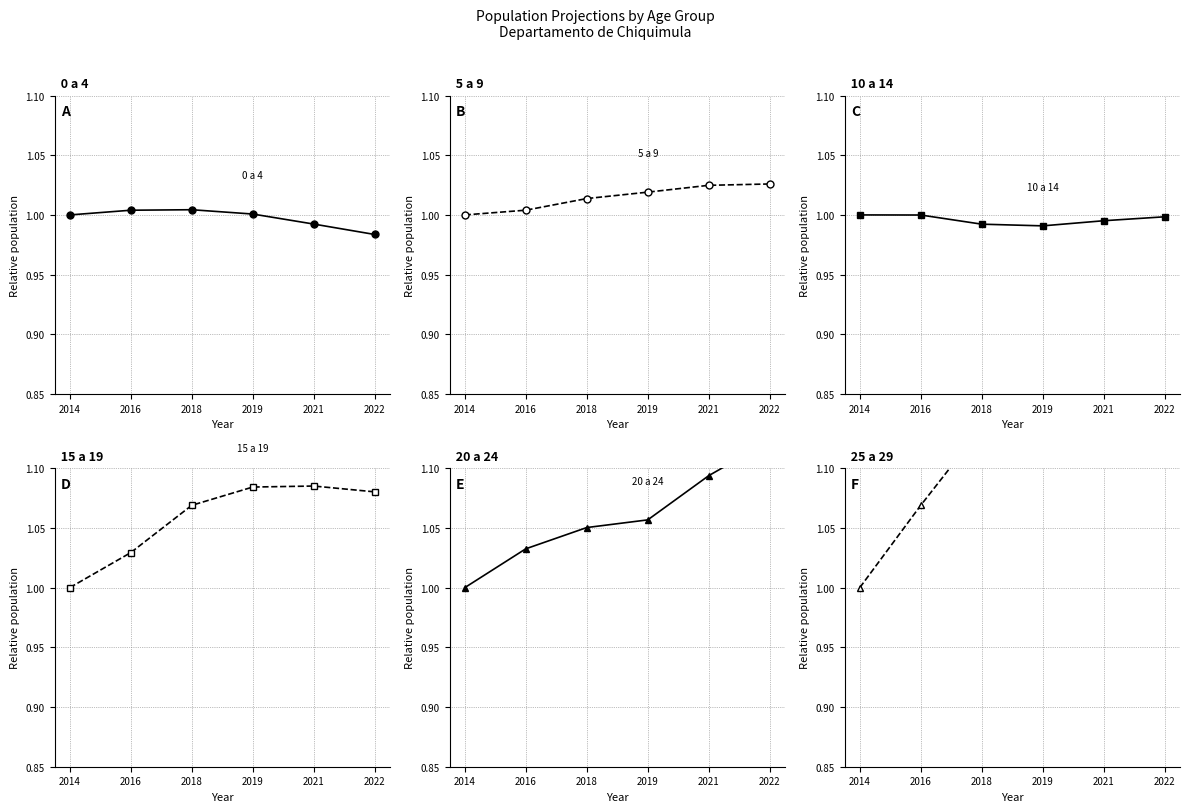

At which category is the sum across all series the highest?

2022